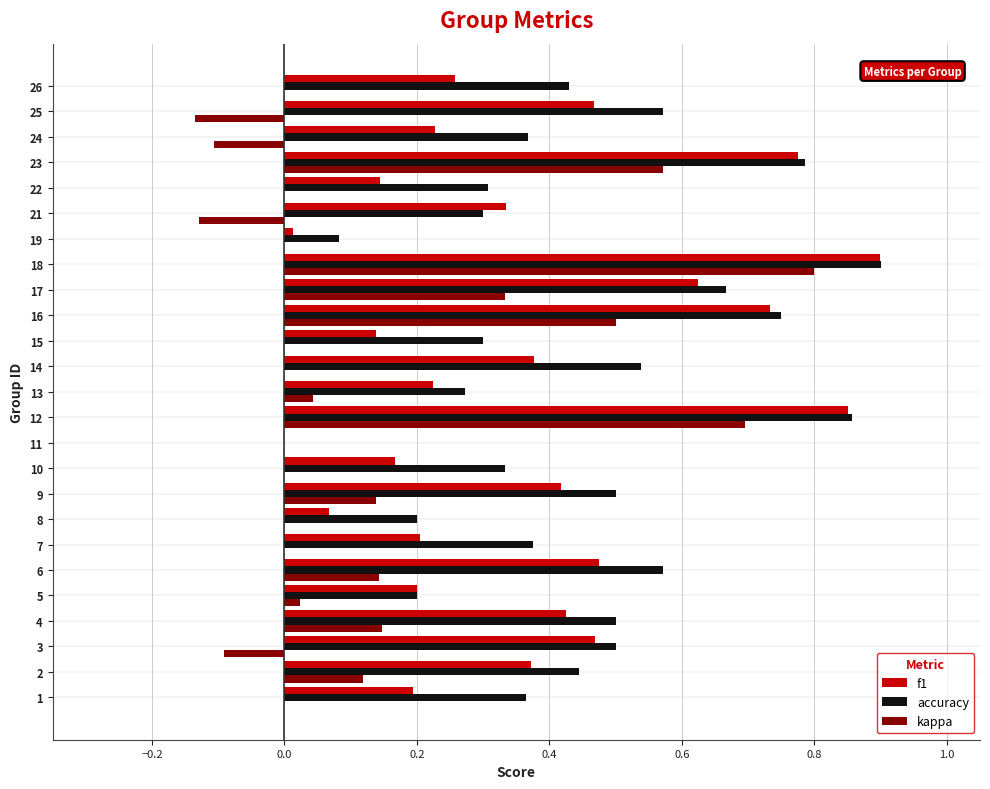

At which category is the sum across all series the highest?

18